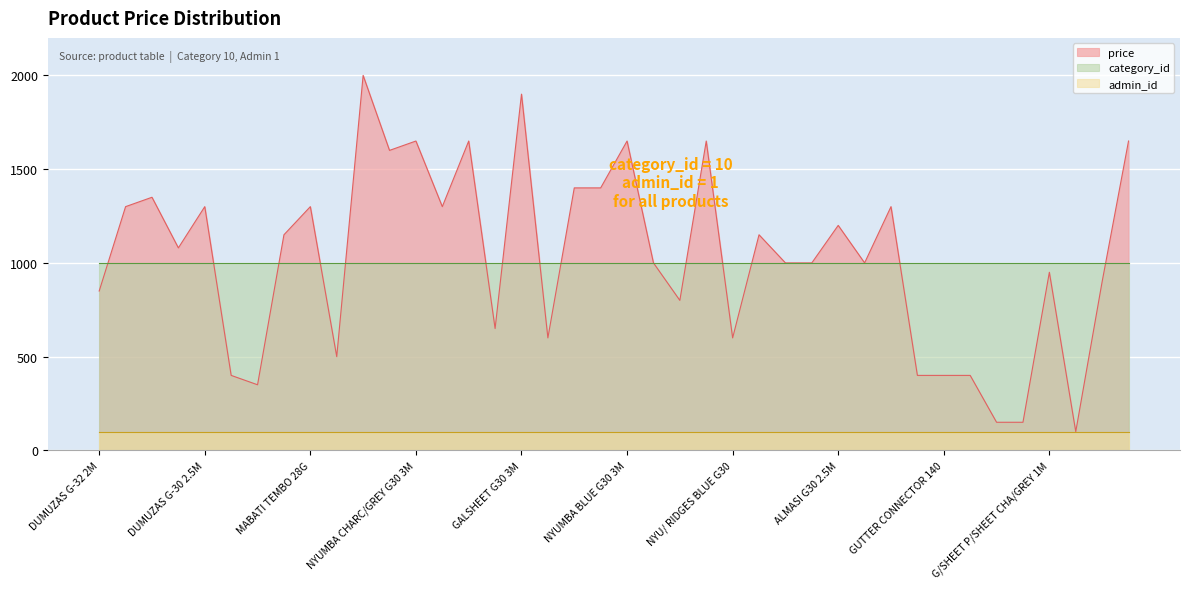

Which category has the highest value across all series?

GALSHEET NORMAL CHARCOAL GREY